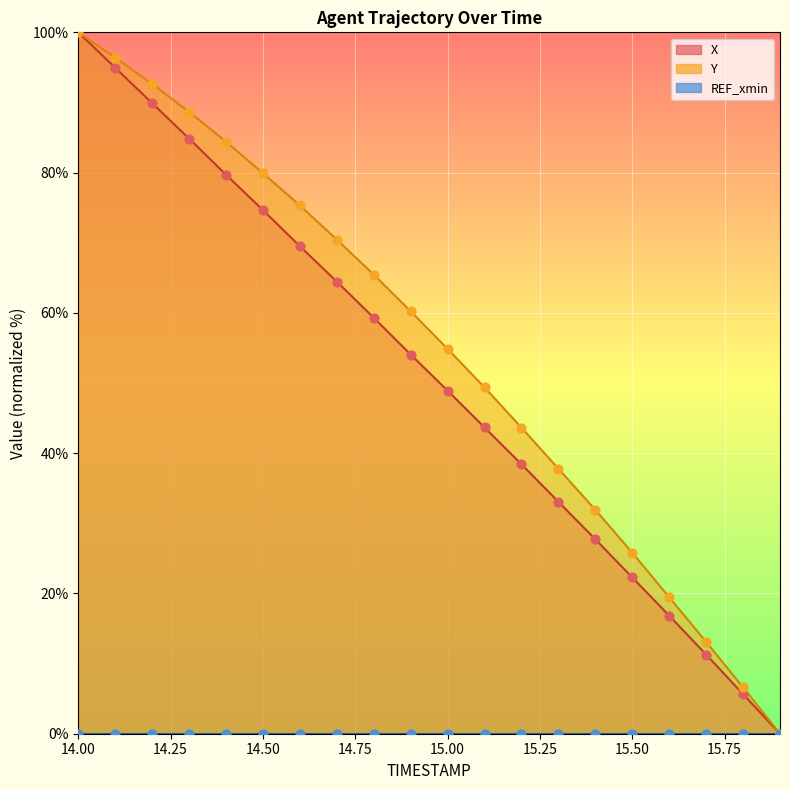

What is the highest value of the X series?

100.0